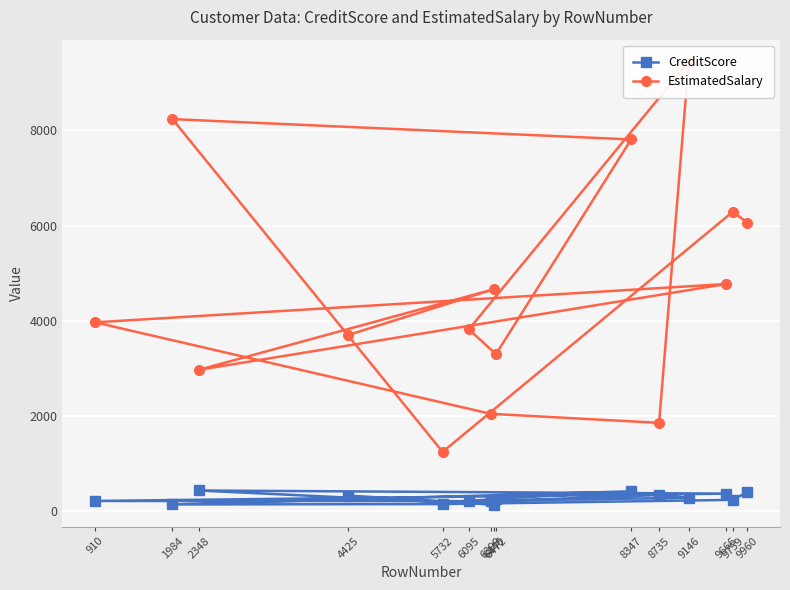

What is the sum of the EstimatedSalary values at 1984 and 2348?

11204